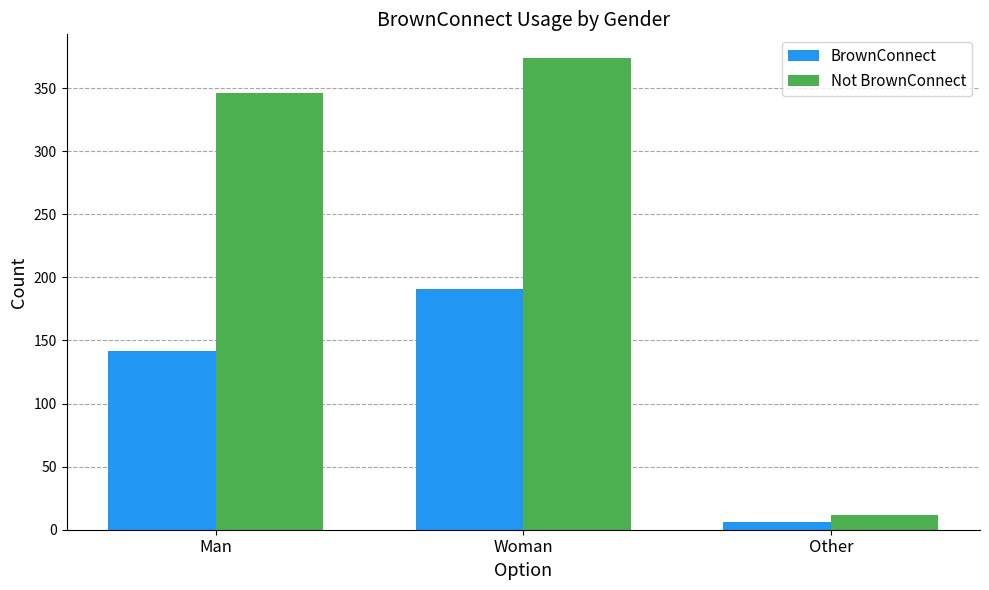

How many groups of bars are there?

3